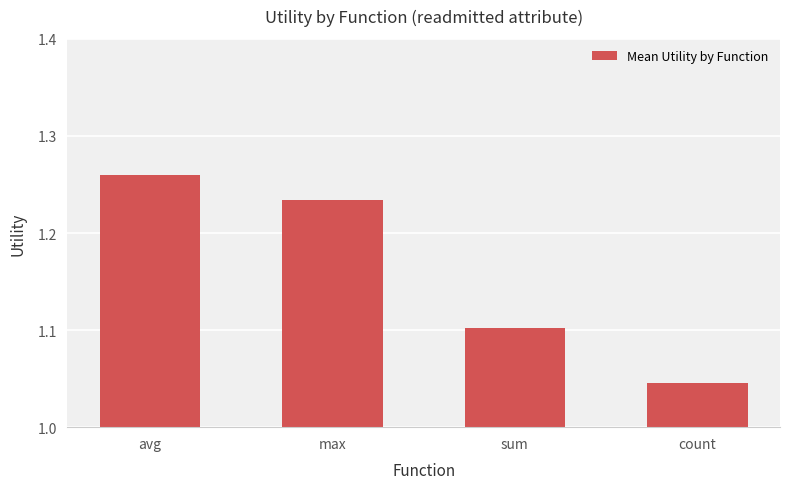

Count the number of categories in the chart.

4